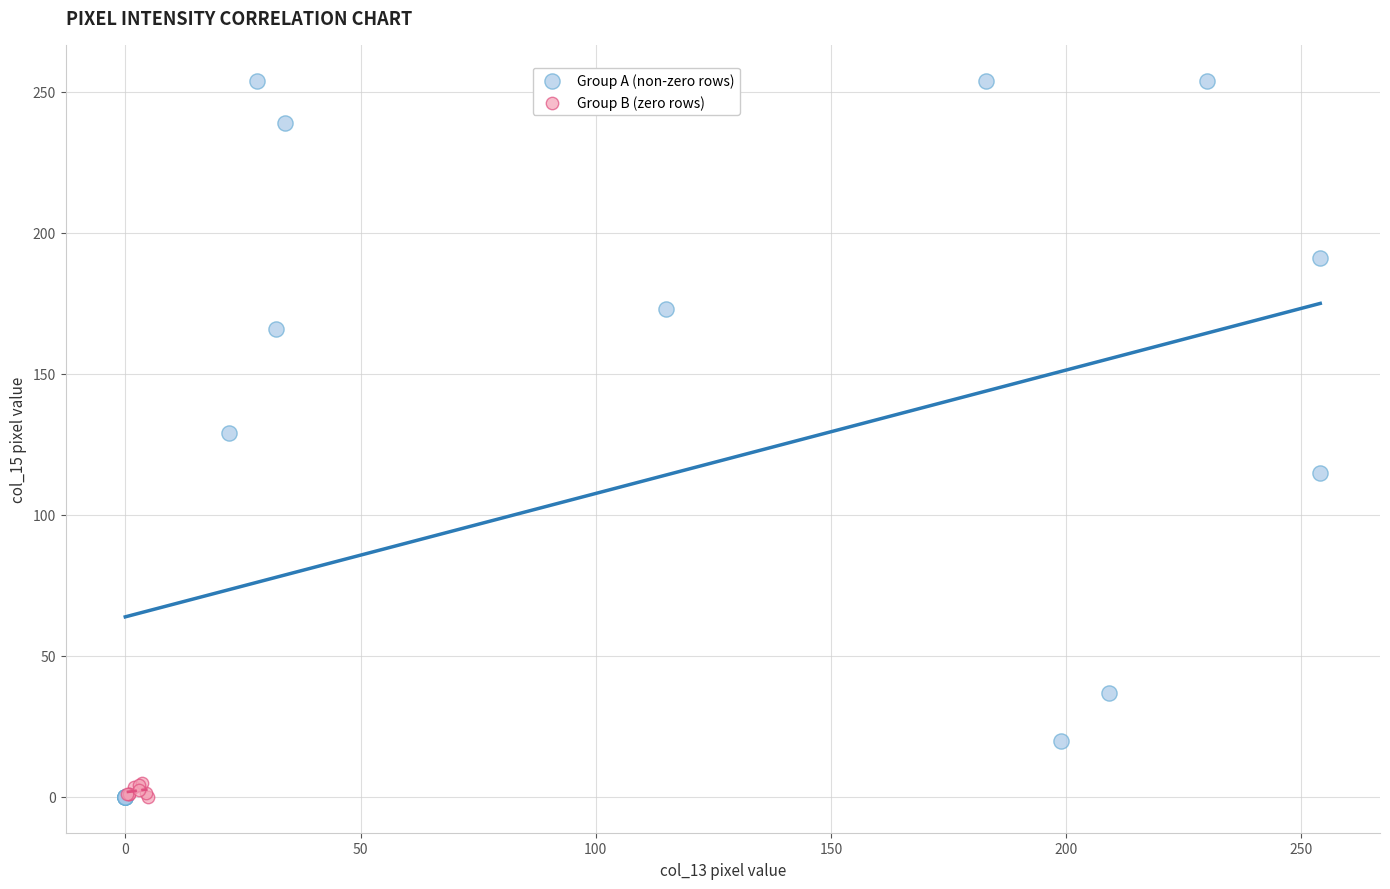

Which series has the widest spread of Y values?

Group A (non-zero rows)